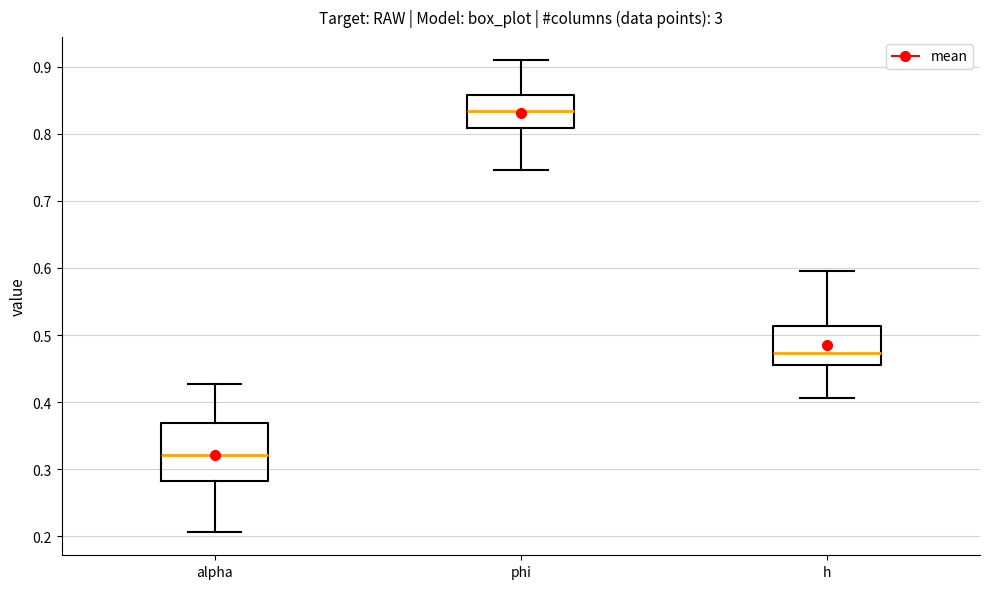

Reading left to right, transcribe this box plot: for each box, give where its median line is, the range the box spans, and where its two whiskers end, as read against the y-axis. The values are not printed on the chart, so give them approximately, as read against the axis.

alpha: median 0.32, box 0.28 to 0.37, whiskers 0.21 to 0.43
phi: median 0.83, box 0.81 to 0.86, whiskers 0.75 to 0.91
h: median 0.47, box 0.46 to 0.51, whiskers 0.41 to 0.60